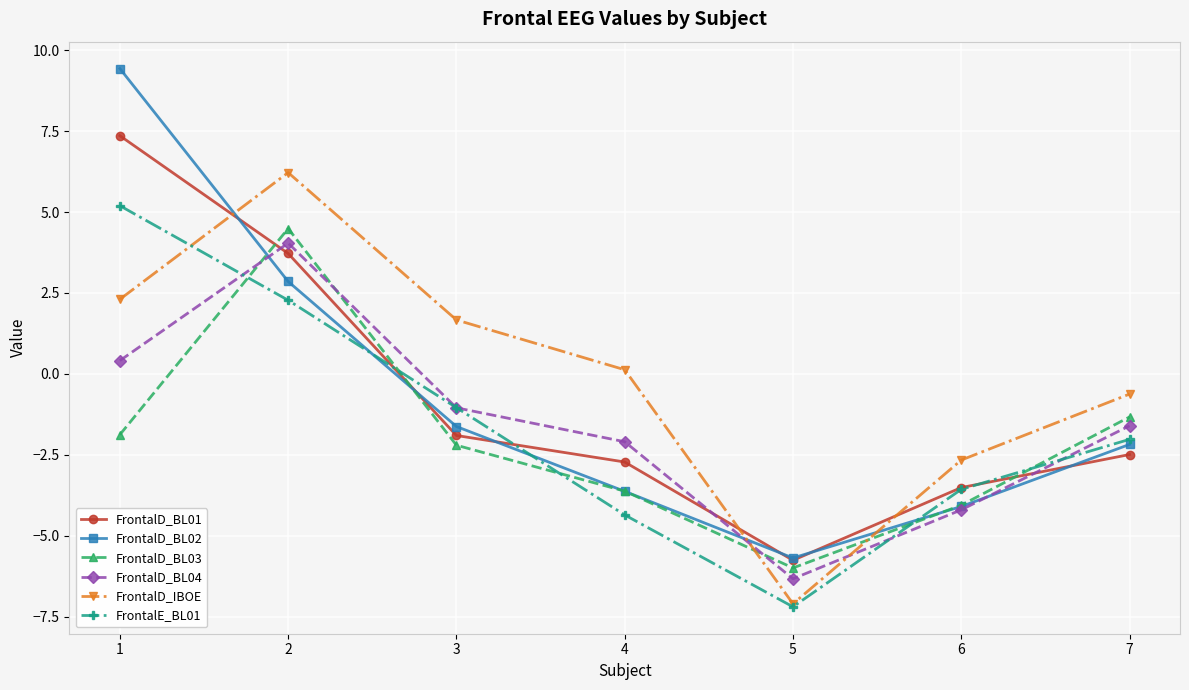

Reading left to right, extract all data points from this chart.

FrontalD_BL01: 7.4	3.7	-1.9	-2.7	-5.8	-3.5	-2.5
FrontalD_BL02: 9.4	2.9	-1.6	-3.6	-5.7	-4.1	-2.2
FrontalD_BL03: -1.9	4.5	-2.2	-3.6	-6.0	-4.1	-1.3
FrontalD_BL04: 0.4	4.0	-1.0	-2.1	-6.3	-4.2	-1.6
FrontalD_IBOE: 2.3	6.2	1.7	0.1	-7.1	-2.7	-0.6
FrontalE_BL01: 5.2	2.3	-1.0	-4.4	-7.2	-3.6	-2.0